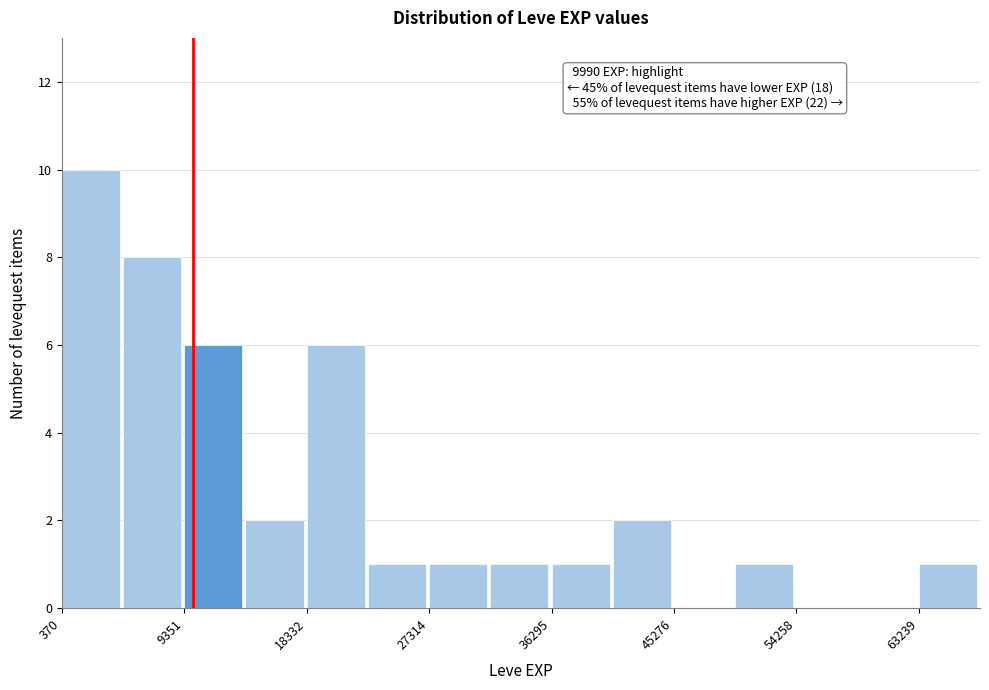

Which range on the x-axis has the tallest bar?

0 to 5000